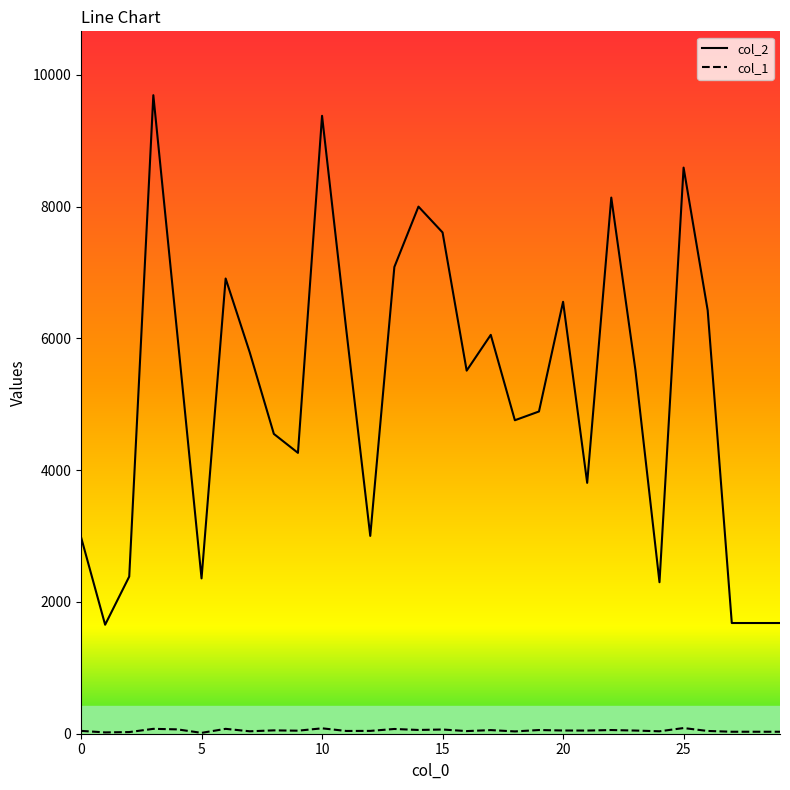

Which series has the widest spread of values?

col_2